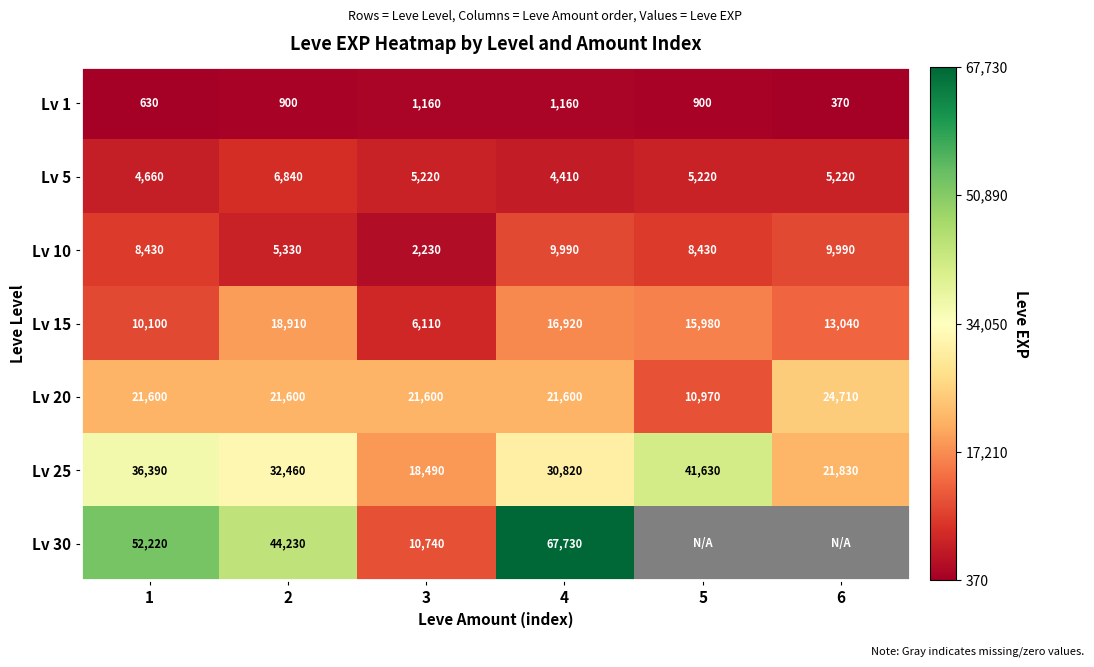

What is the sum of the Lv 20 values at 5 and 2?

32570